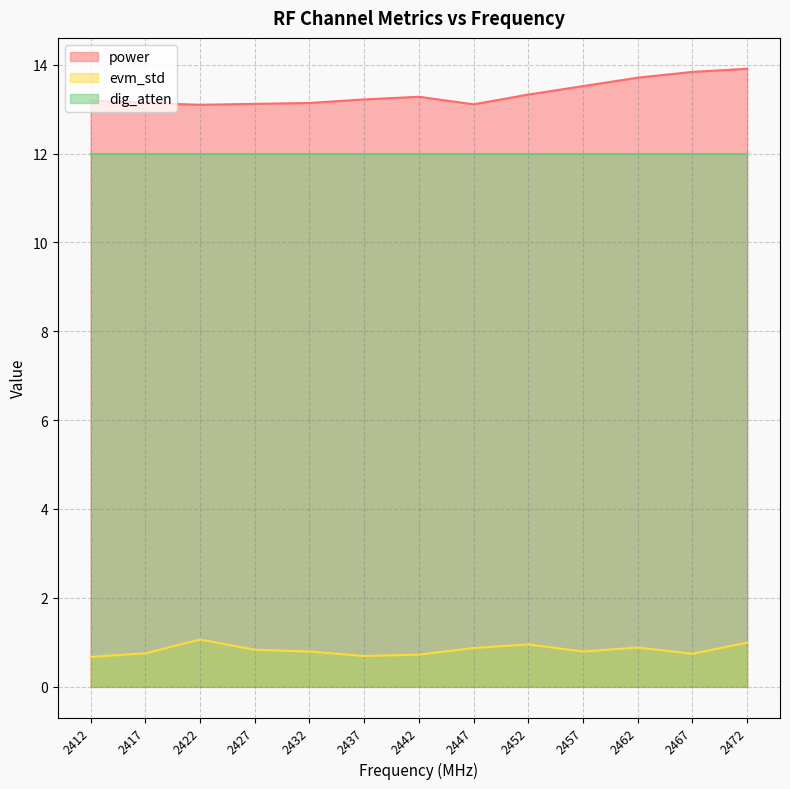

True or false: evm_std and power intersect in this chart.

False